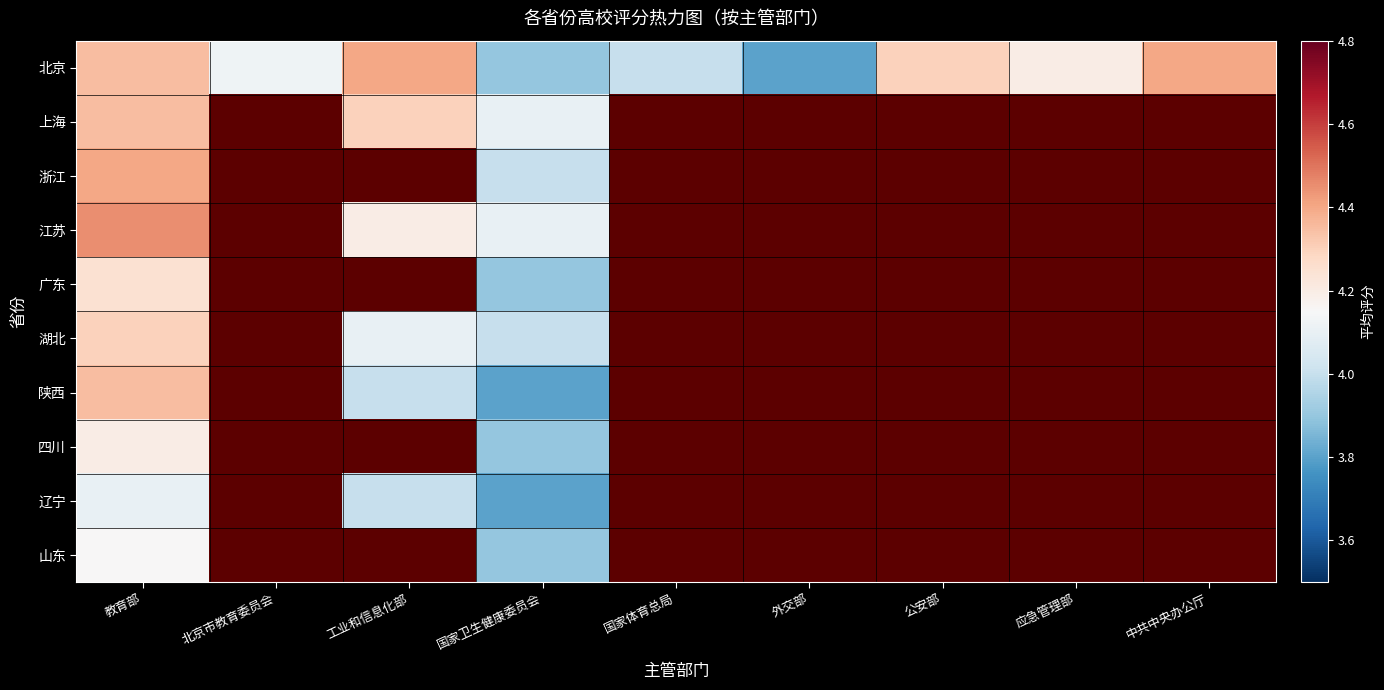

Between 外交部 and 国家卫生健康委员会, which is larger?

国家卫生健康委员会